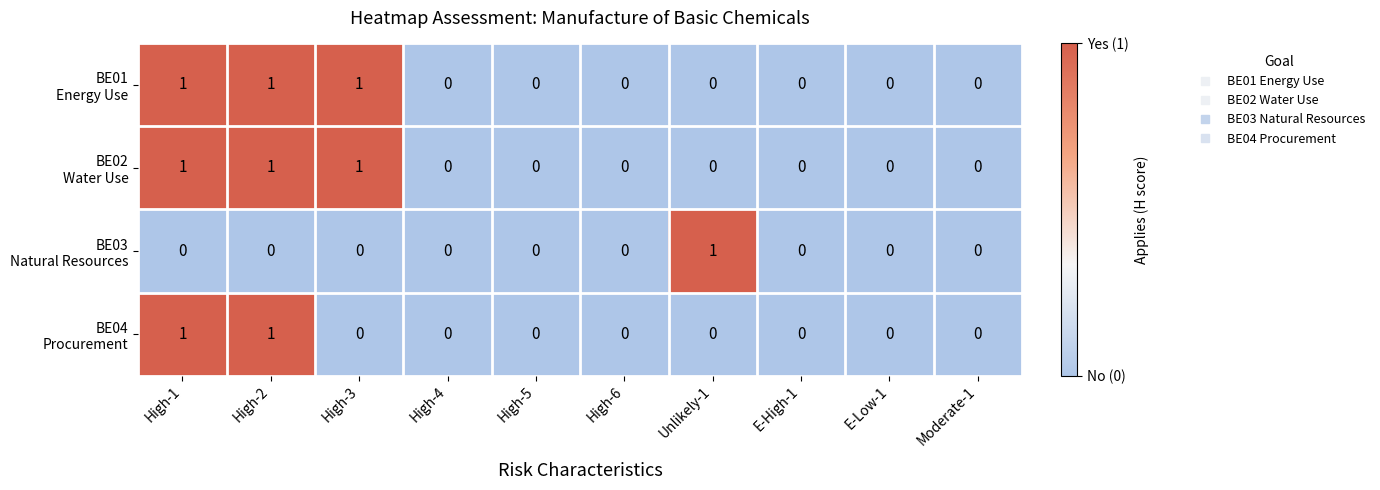

What is the difference between the highest and lowest values at Unlikely-1?

1